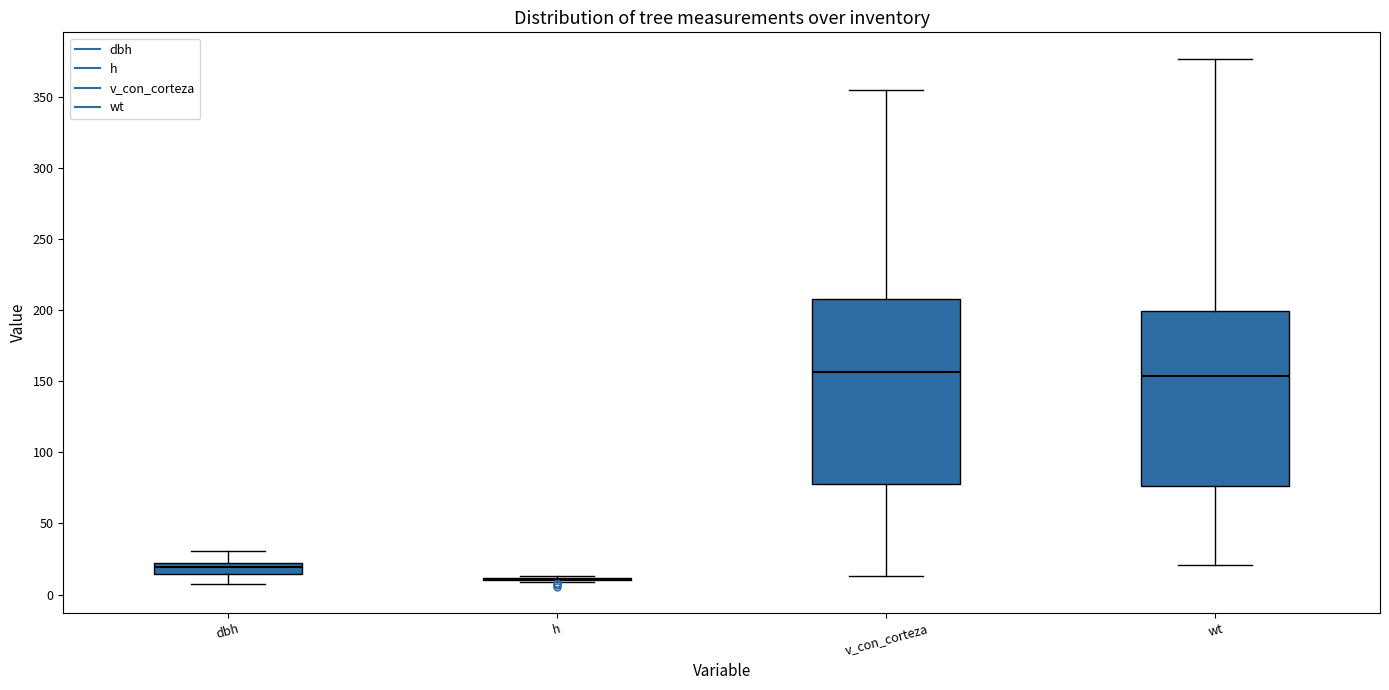

Reading left to right, transcribe this box plot: for each box, give where its median line is, the range the box spans, and where its two whiskers end, as read against the y-axis. The values are not printed on the chart, so give them approximately, as read against the axis.

dbh: median 20 (just below the box's upper edge), box 15 to 20, whiskers 10 to 30
h: box collapsed to a line at 10, whiskers 10 to 15
v_con_corteza: median 155, box 80 to 210, whiskers 15 to 355
wt: median 155, box 75 to 200, whiskers 20 to 375